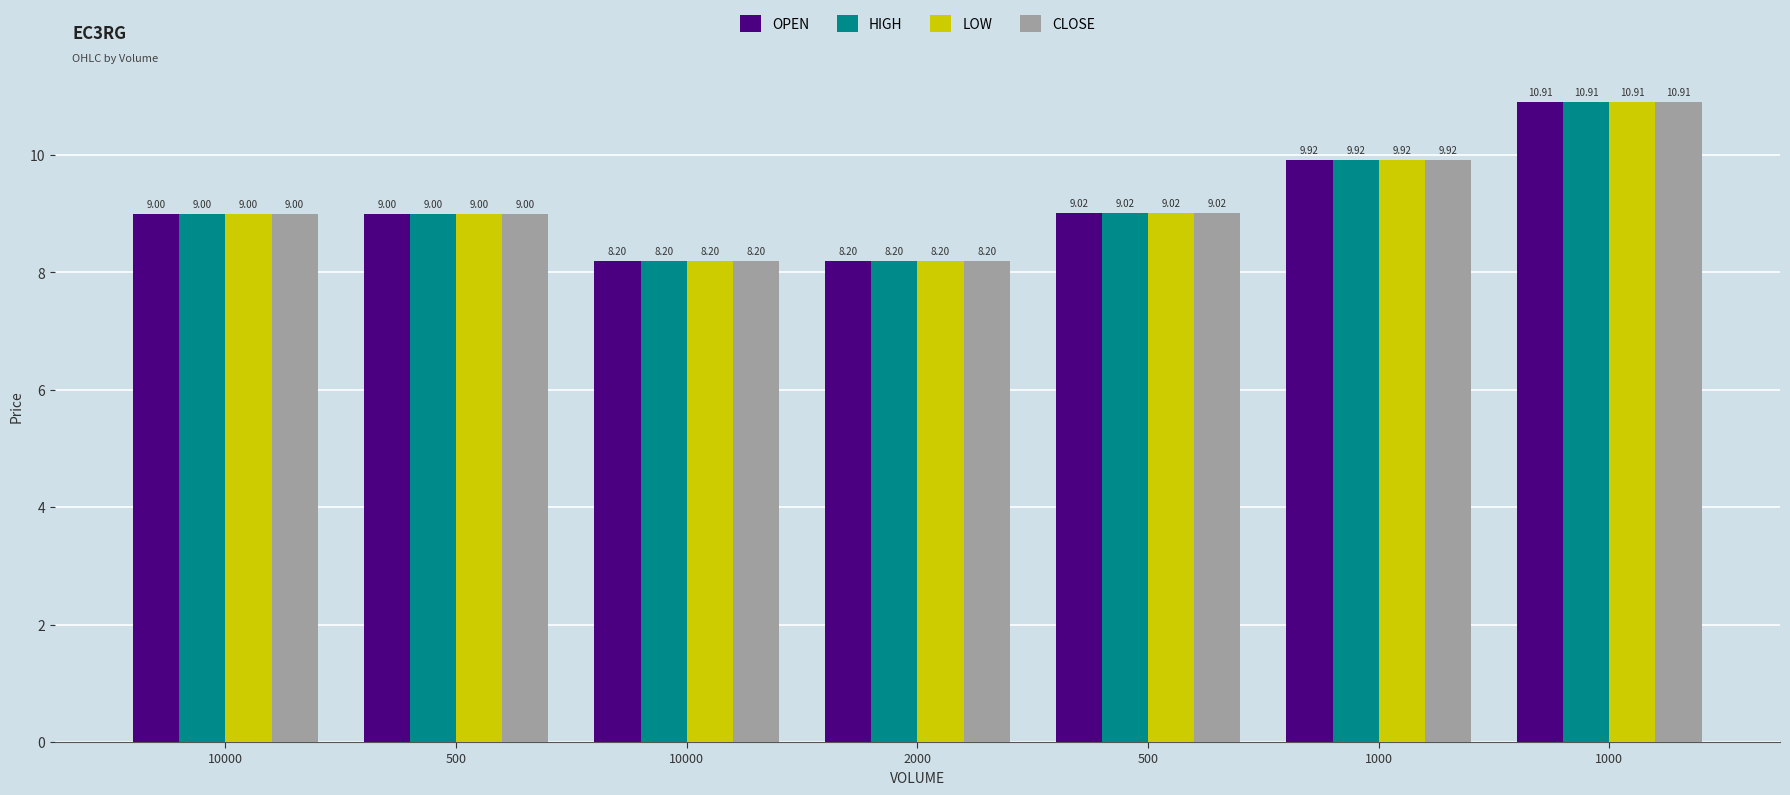

At which label does HIGH reach its minimum?

10000